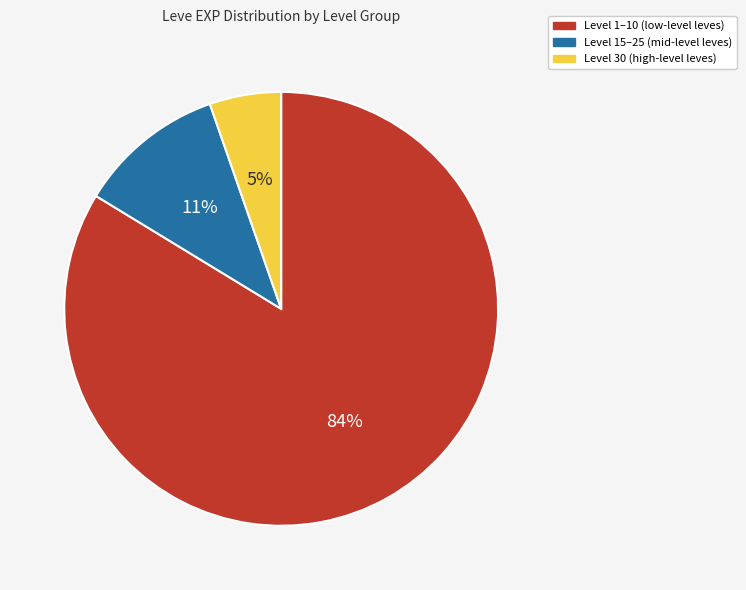

Does any single category account for the majority?

Yes